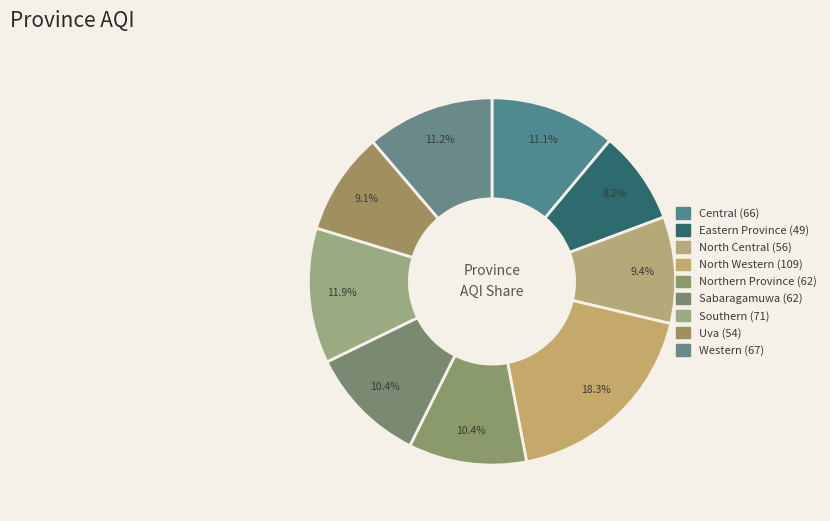

Does Uva account for over 50% of the chart?

No